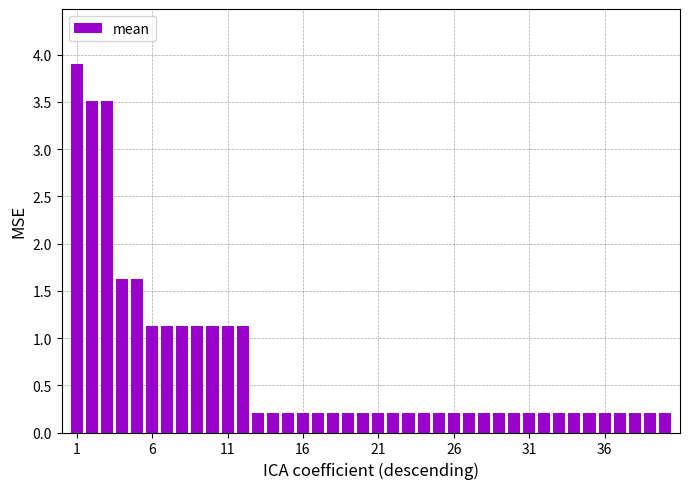

What is the maximum value shown in the chart?

3.9